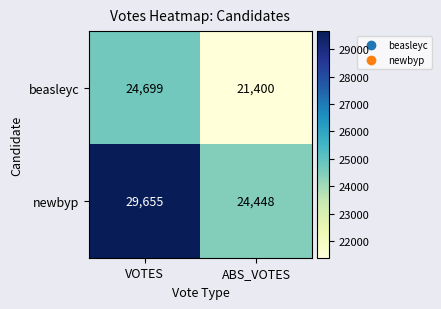

At how many categories does at least one series exceed 25193?

1